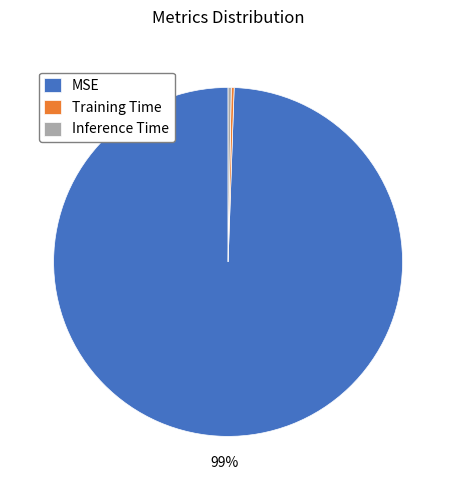

True or false: MSE accounts for 90% of the total.

False